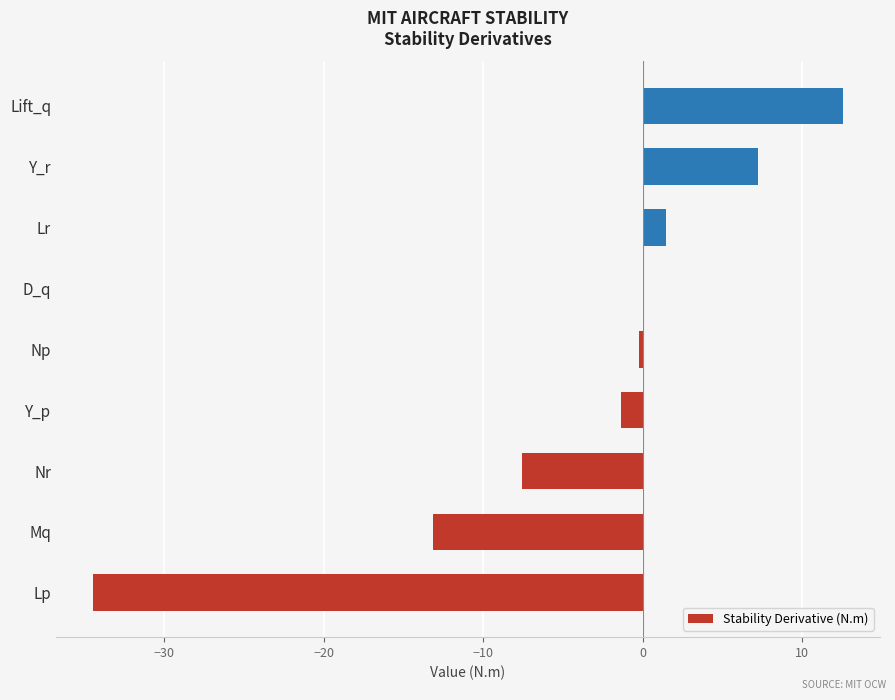

Between Lr and Mq, which is larger?

Lr